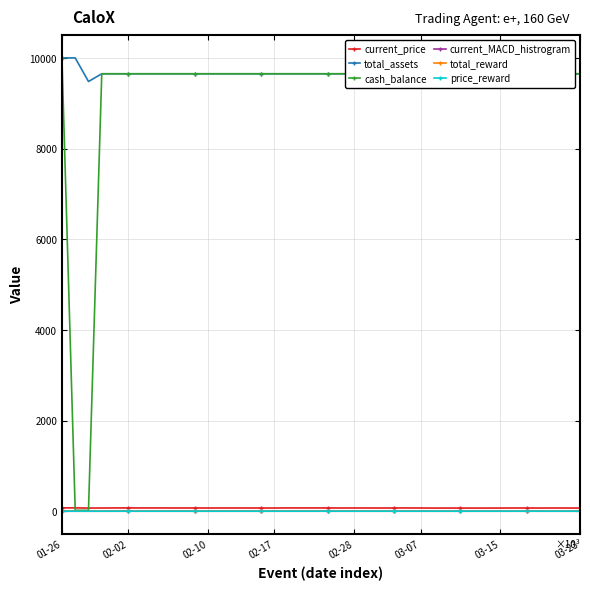

How many data points does each series have?

40